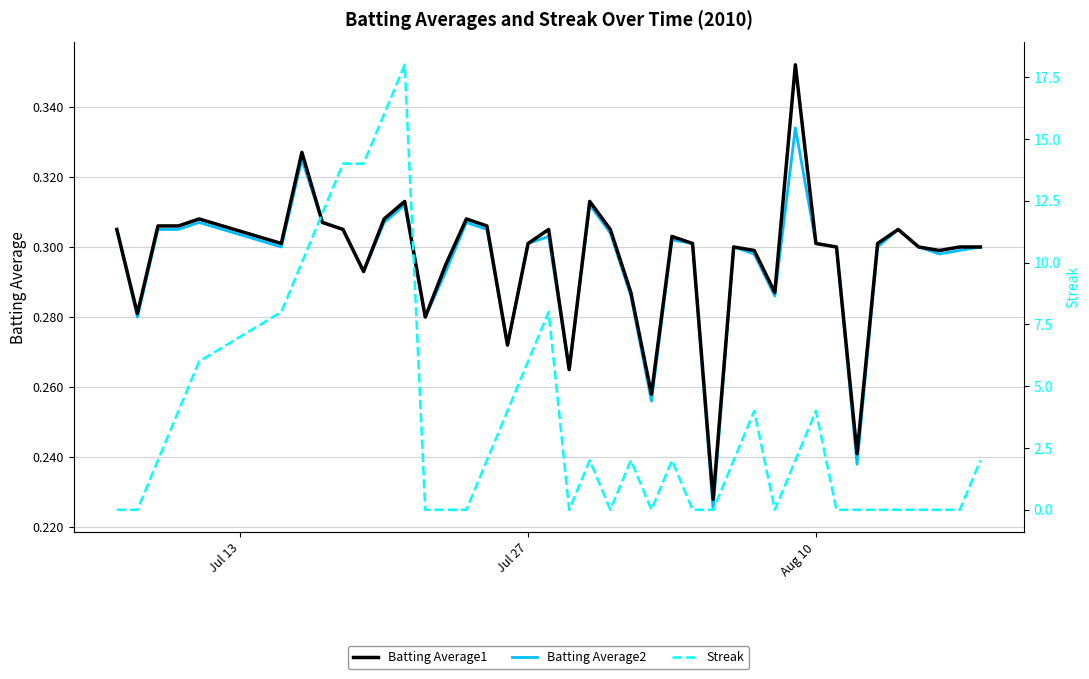

How many Batting Average2 values are between 0 and 1?

40